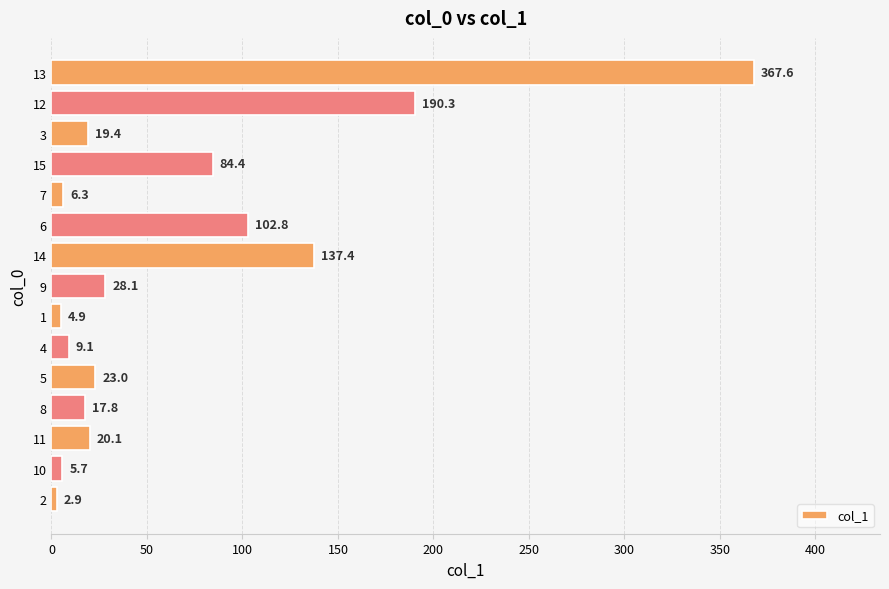

Count the number of categories in the chart.

15